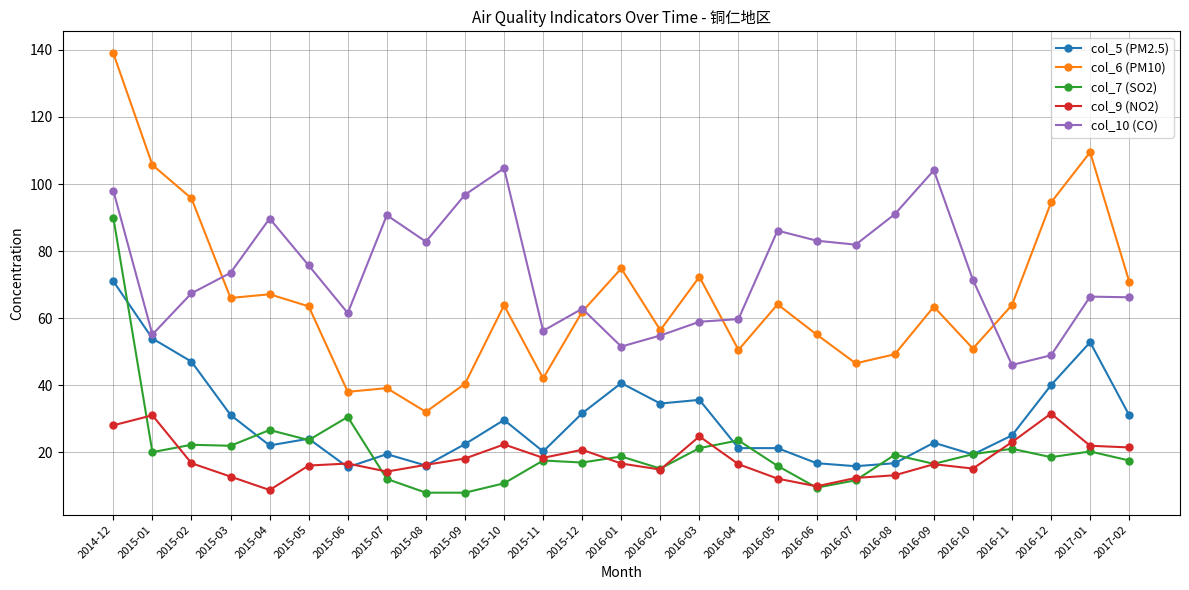

True or false: col_10 (CO) has more than 2 points higher than both neighbors.

True